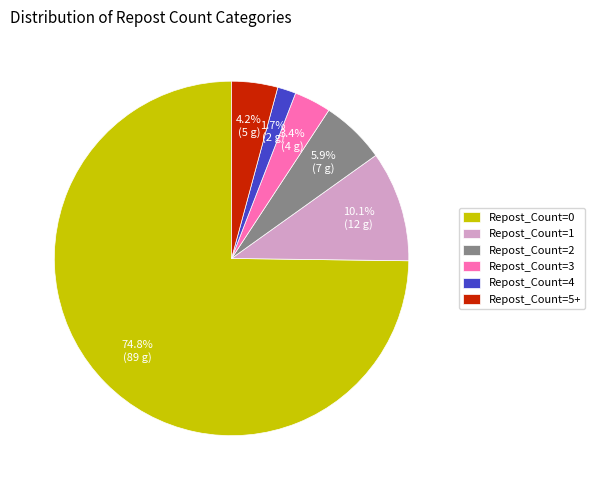

Does Repost_Count=0 account for over 50% of the chart?

Yes